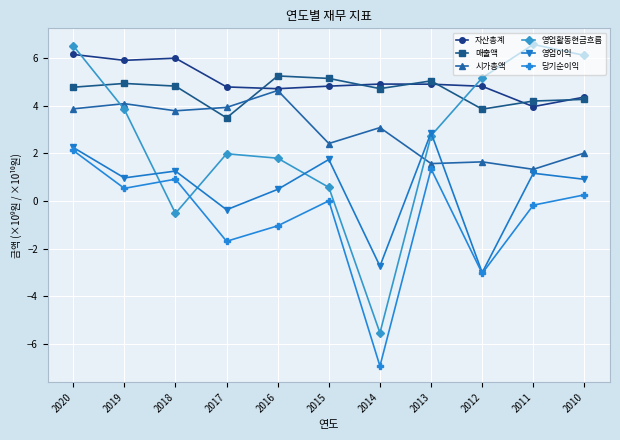

True or false: 영업활동현금흐름 has more than 0 points higher than both neighbors.

True